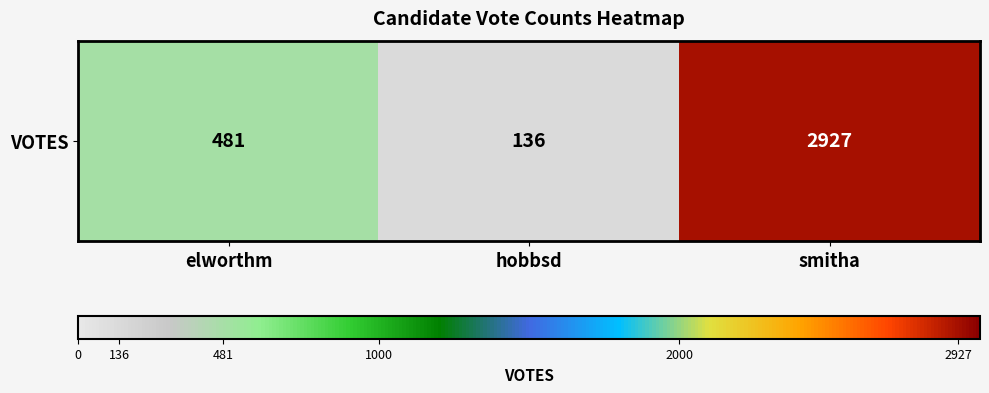

Reading right to left, list all the values displayed in this chart.

smitha=2927	hobbsd=136	elworthm=481